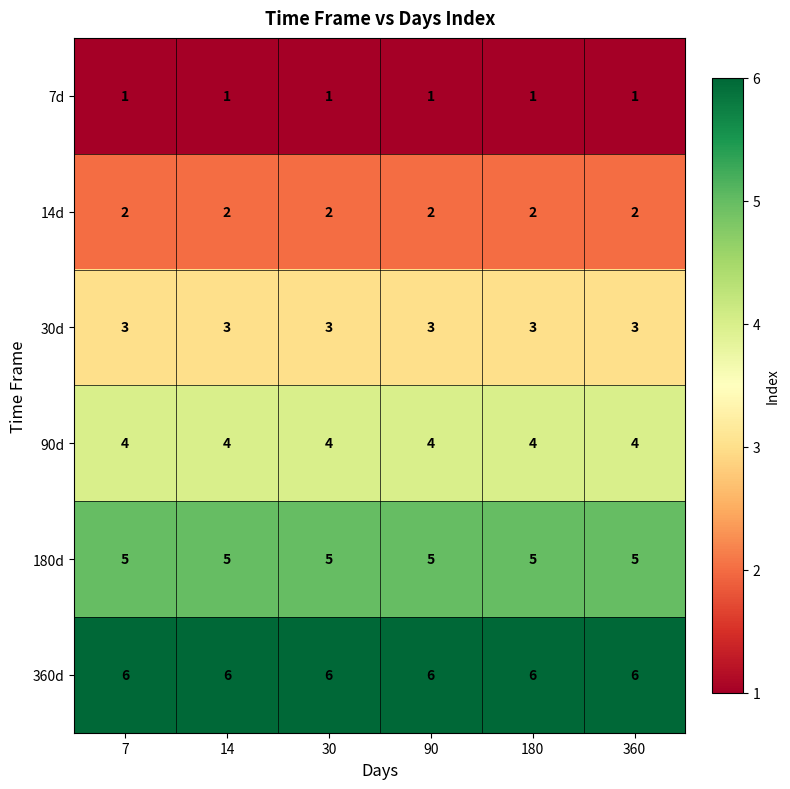

How many categories are shown in the chart?

6